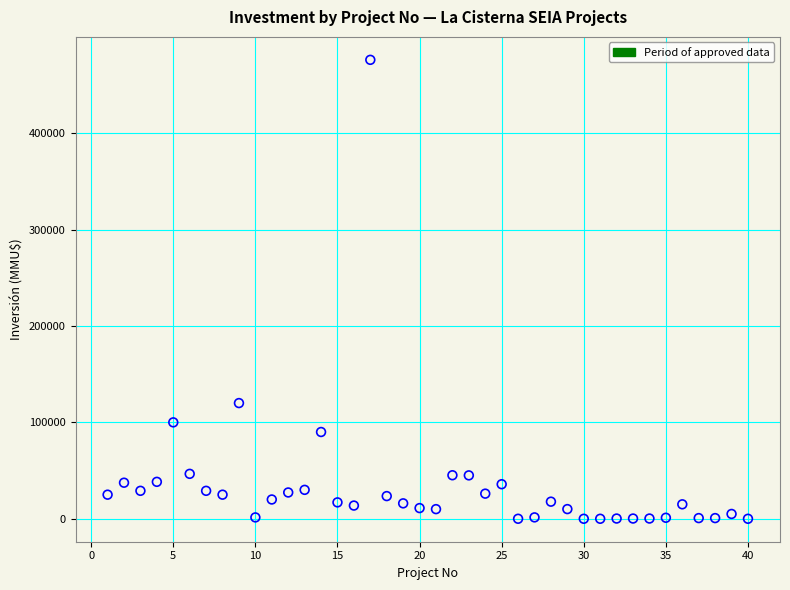

What is the range of Y values (max minus min)?

476000